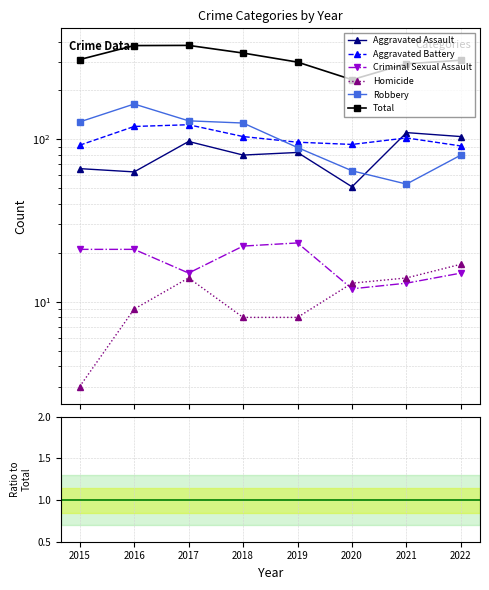

True or false: Total and Aggravated Battery intersect in this chart.

False